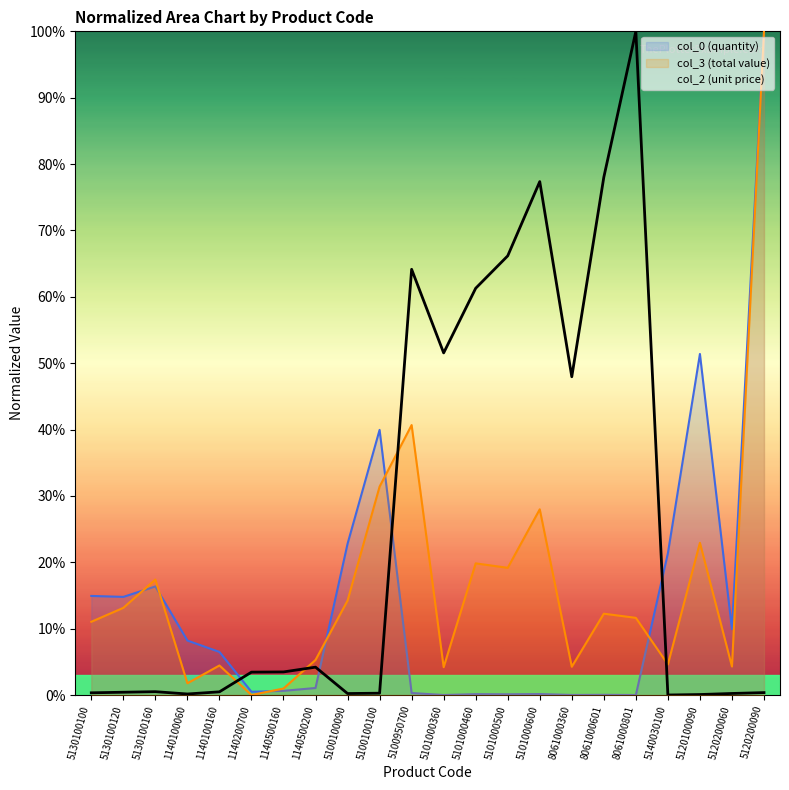

What is the value of the col_3 (total value) point at the 21st from the left?

4.3